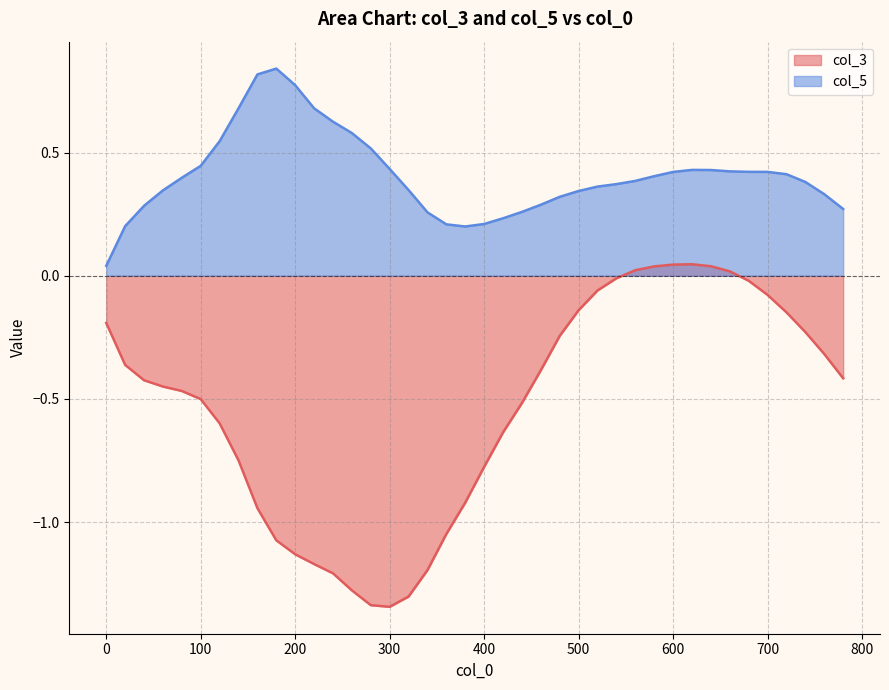

At 320, list the series in order from largest to smallest.

col_5, col_3